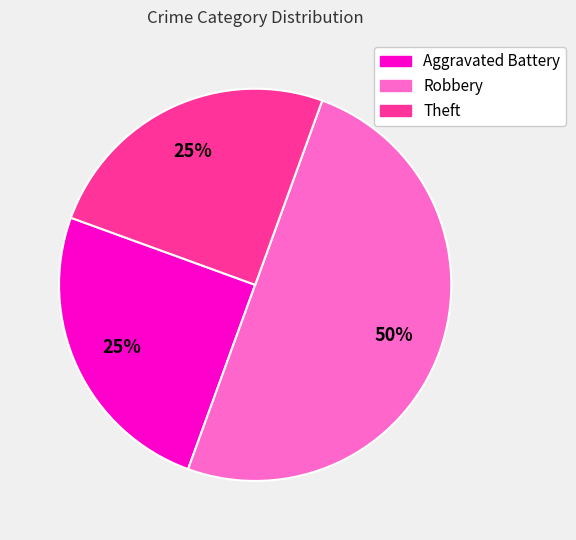

To the nearest percent, what portion does Robbery represent?

50%